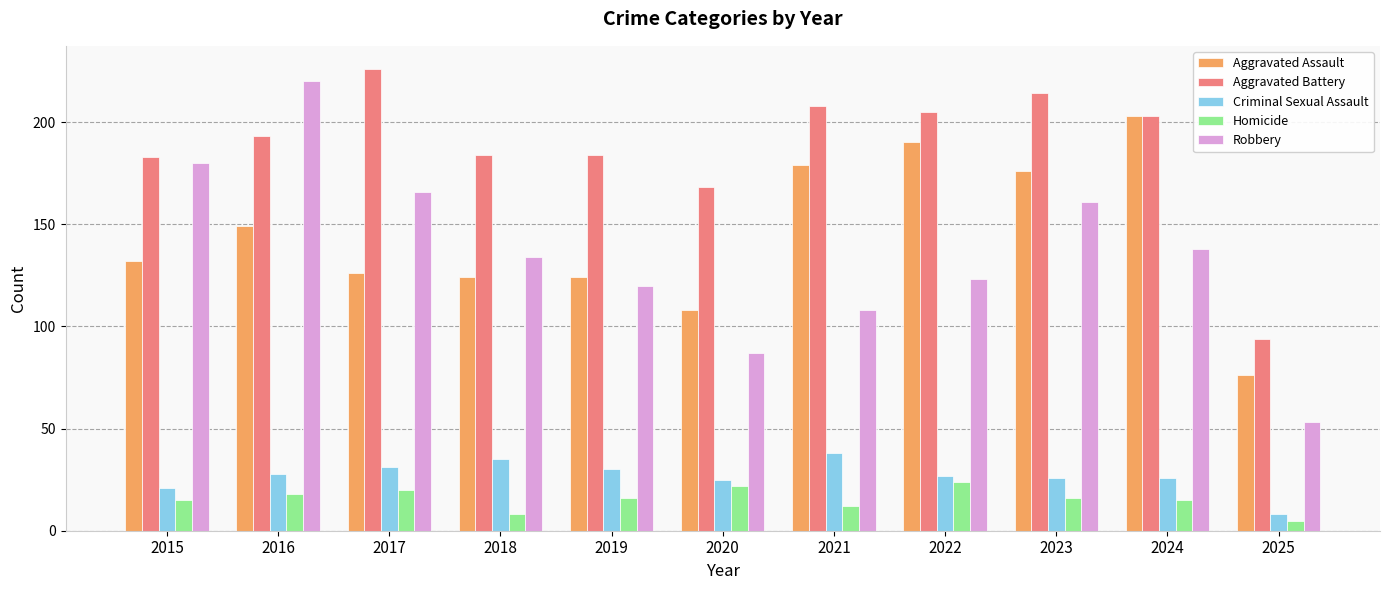

Is the value of Robbery at 2016 greater than the value of Criminal Sexual Assault at 2017?

Yes